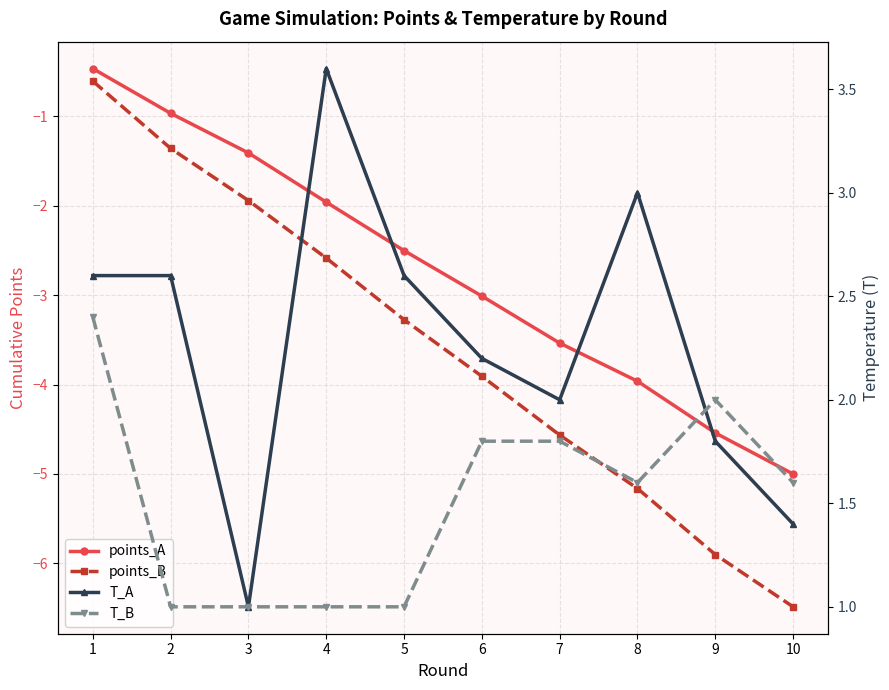

What are all the series names shown in the legend?

points_A, points_B, T_A, T_B